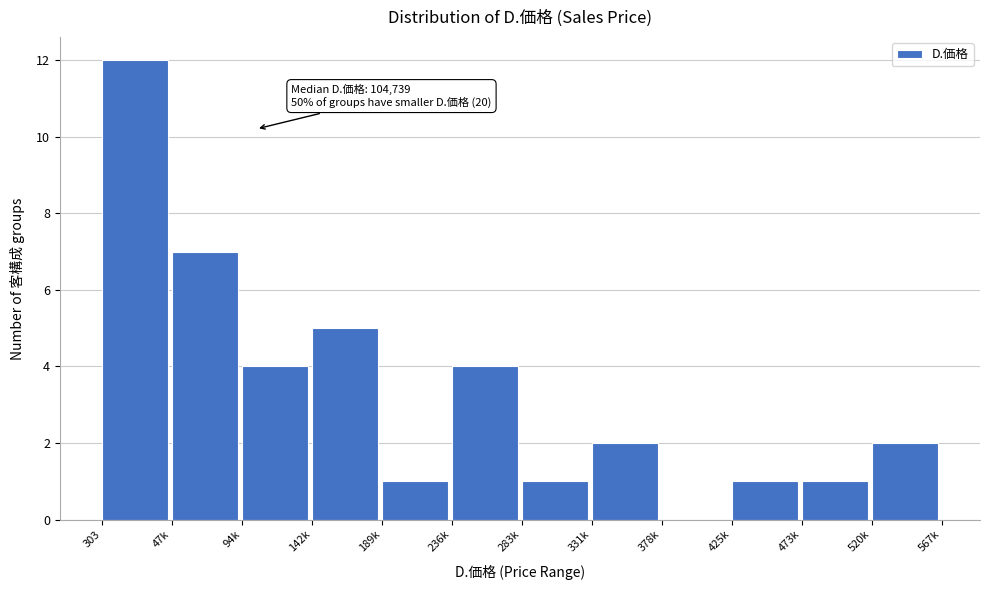

Reading left to right, transcribe all the data shown in this chart.

303=12	47k=7	94k=4	142k=5	189k=1	236k=4	283k=1	331k=2	378k=0	425k=1	473k=1	520k=2